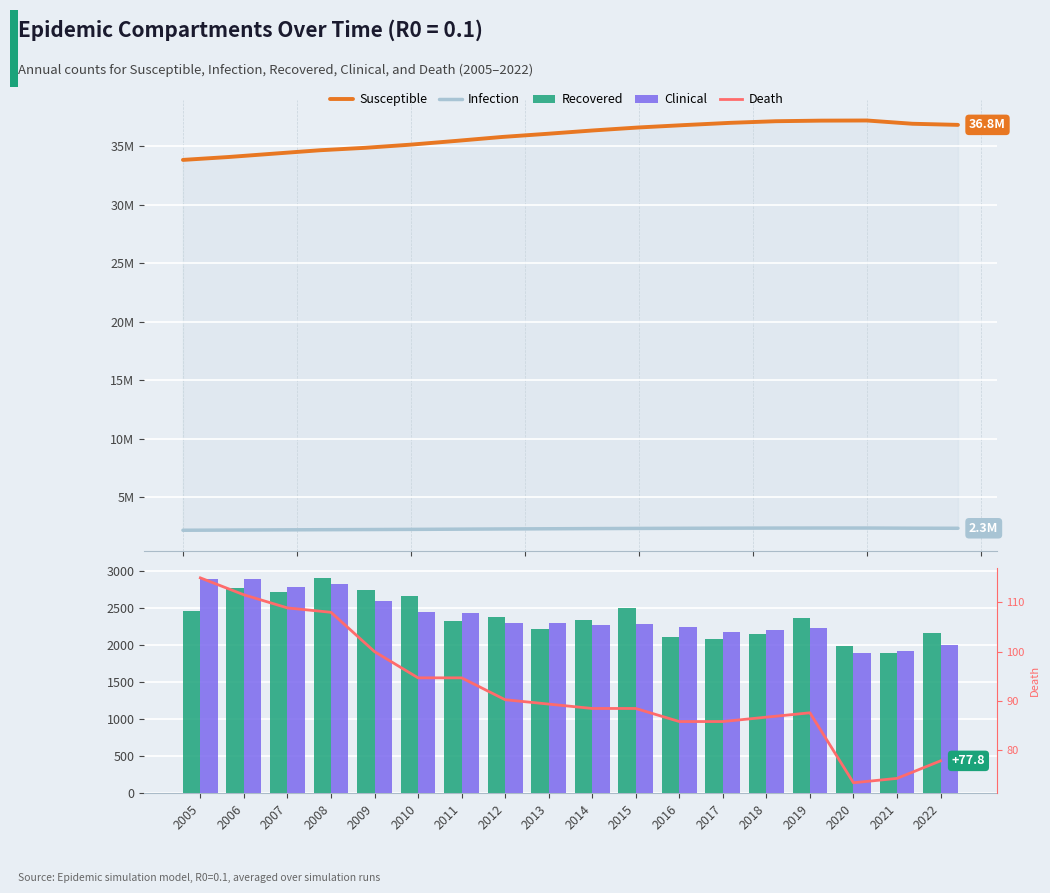

Where does the Recovered (R0=0.1) series first go above 2366?

2005